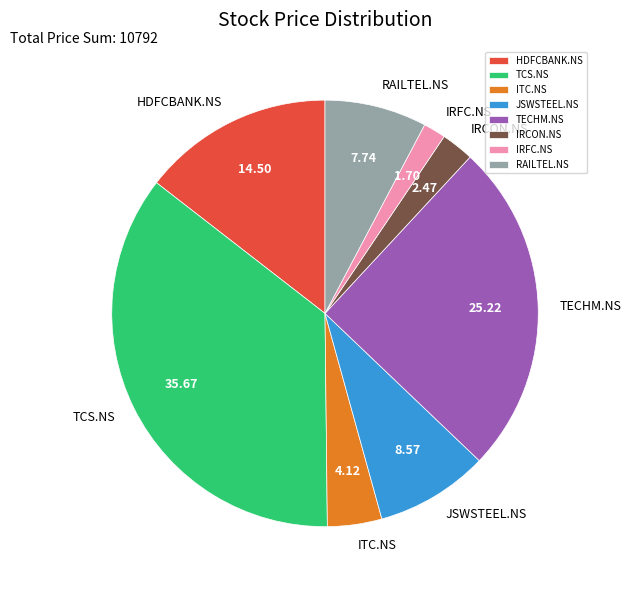

Count the number of slices in the pie.

8